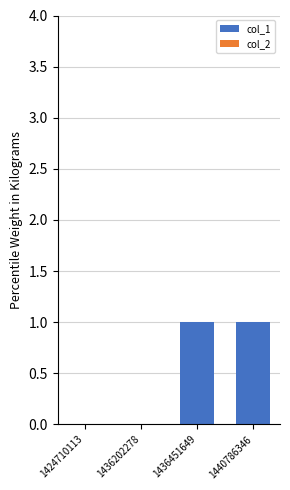

Are the bars grouped side by side (vs. stacked)?

No